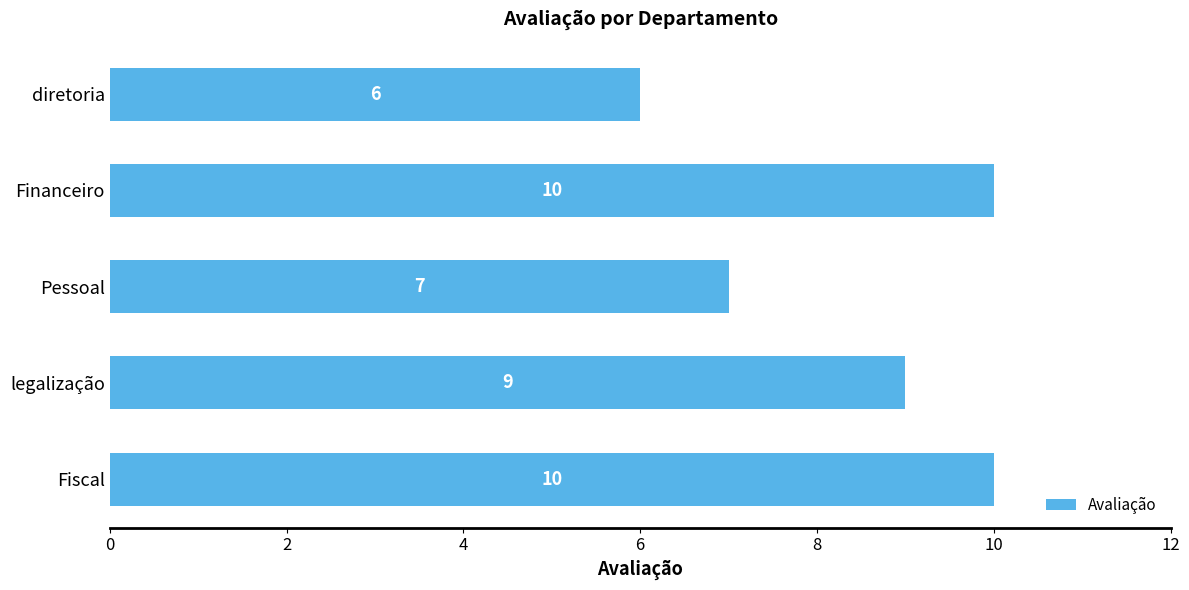

Reading bottom to top, transcribe all the data shown in this chart.

10	9	7	10	6